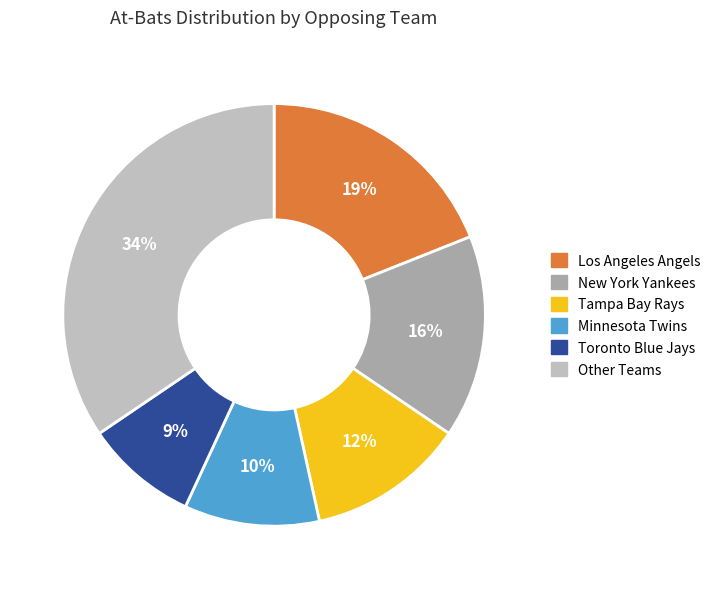

Approximately how many times larger is the value at New York Yankees compared to Los Angeles Angels?

0.8